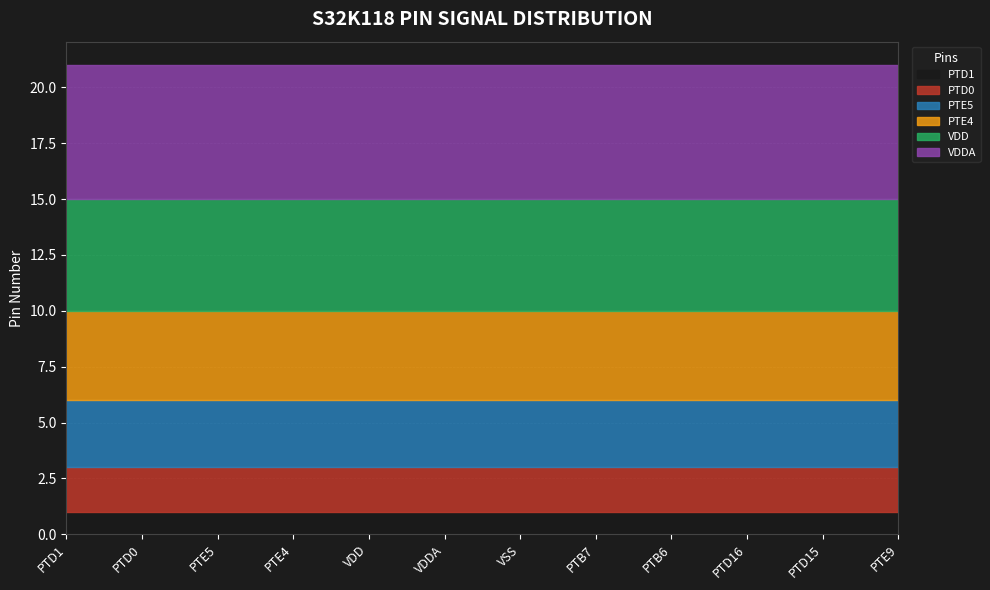

Does the chart display data point markers on the line(s)?

No